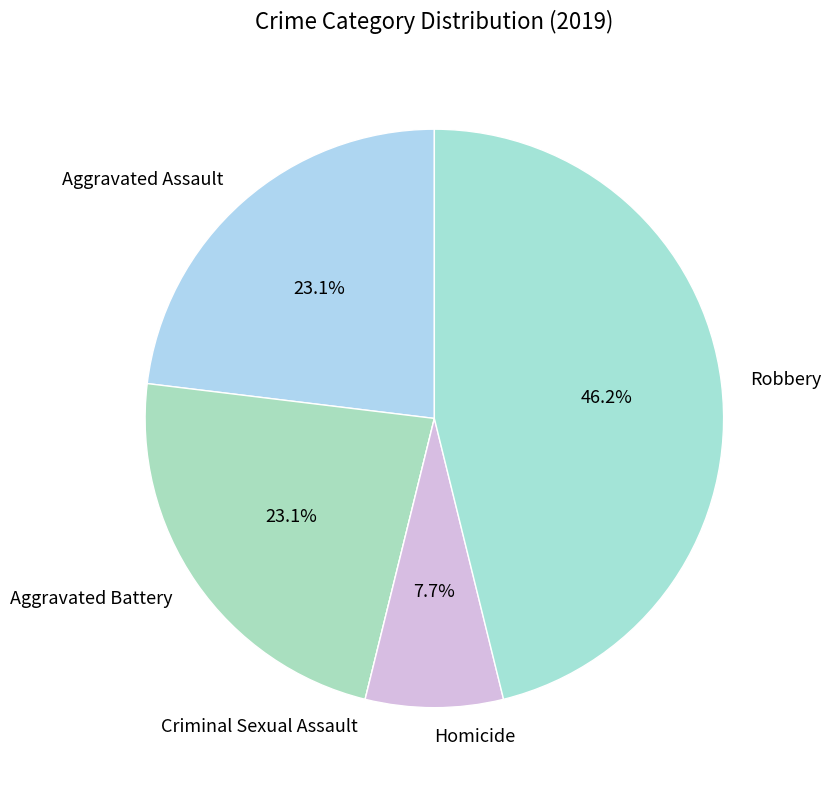

The Homicide slice represents 1% of the pie. True or false?

False